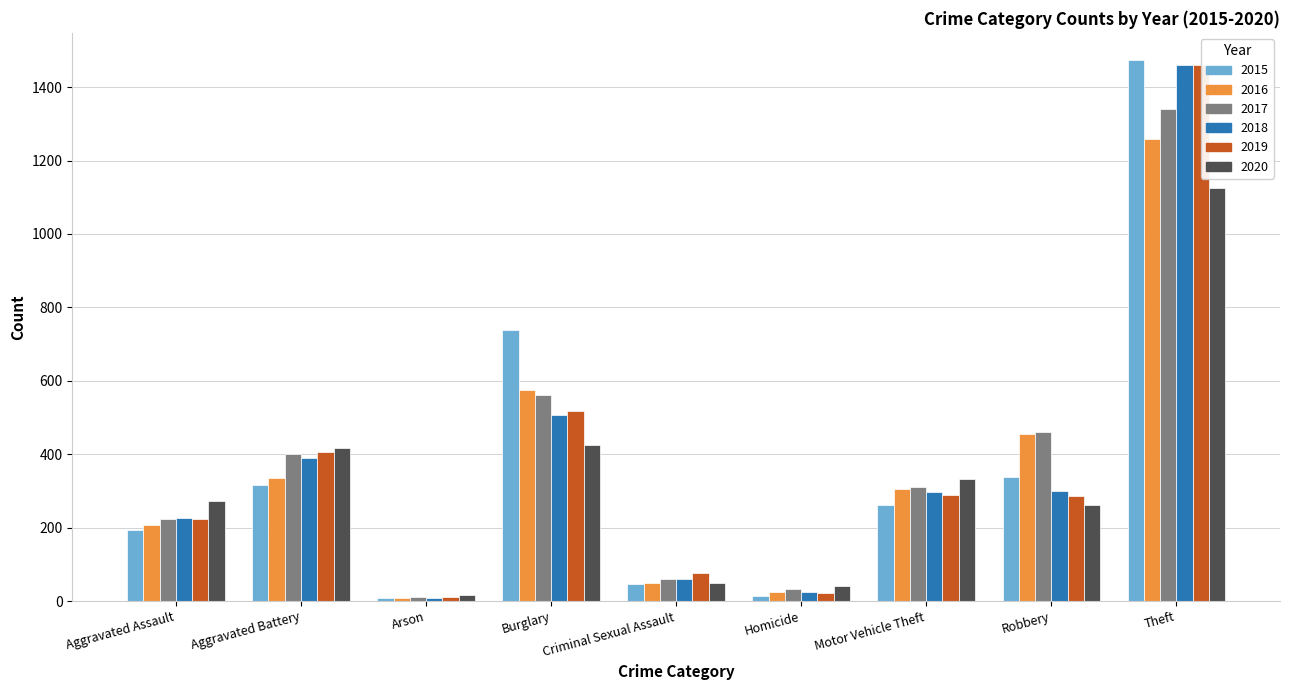

The 2016 series shows 26 at Homicide. True or false?

True